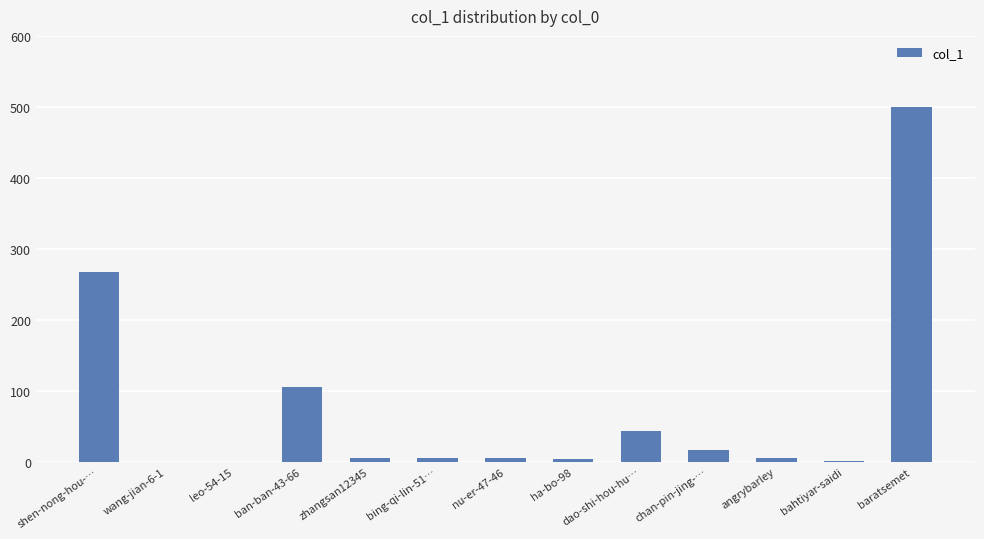

Are the bars horizontal?

No